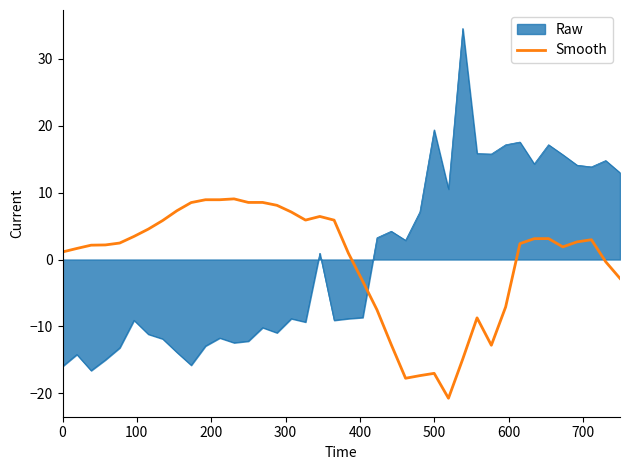

Does the chart display data point markers on the line(s)?

No